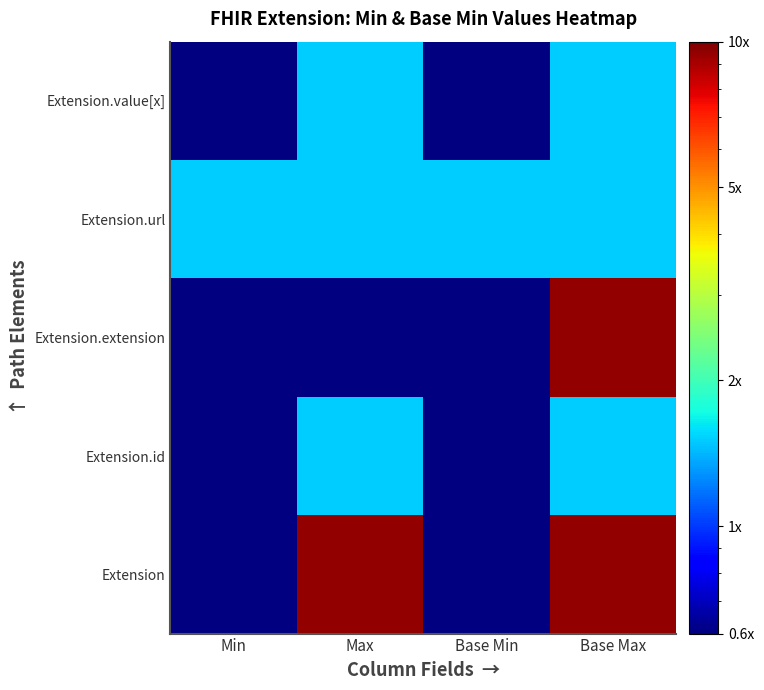

What is the difference between the highest and lowest values at Base Min?

1.0